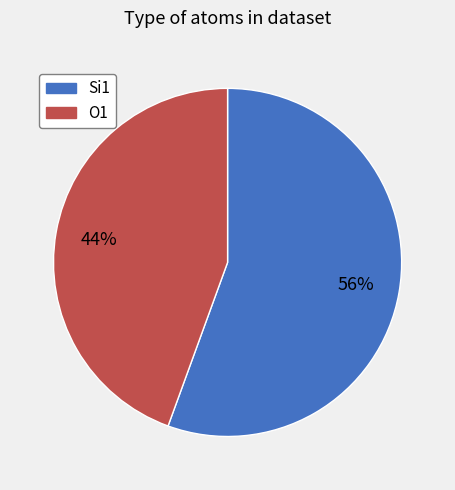

Is there a majority slice in this chart?

Yes